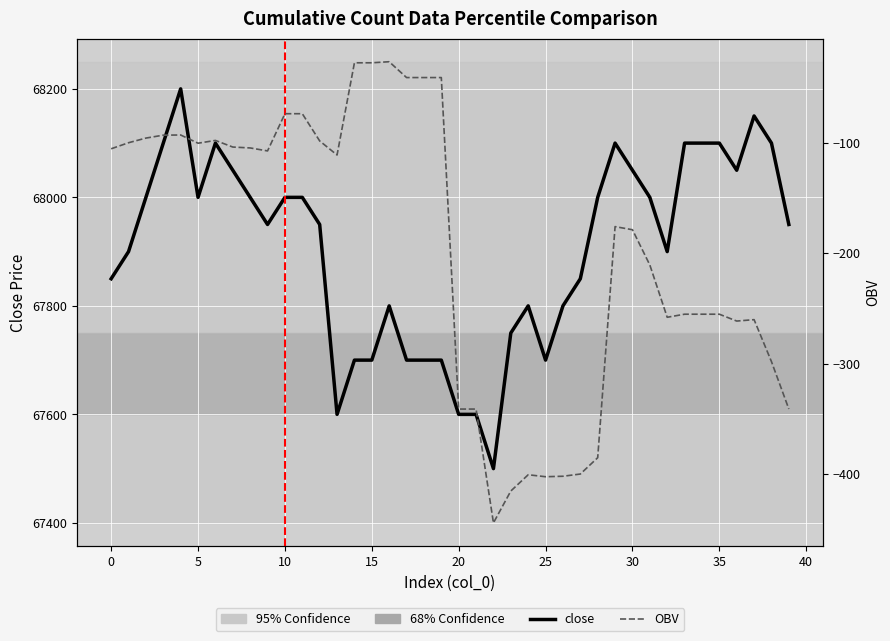

Is it true that close equals 67800.0 at 24?

True